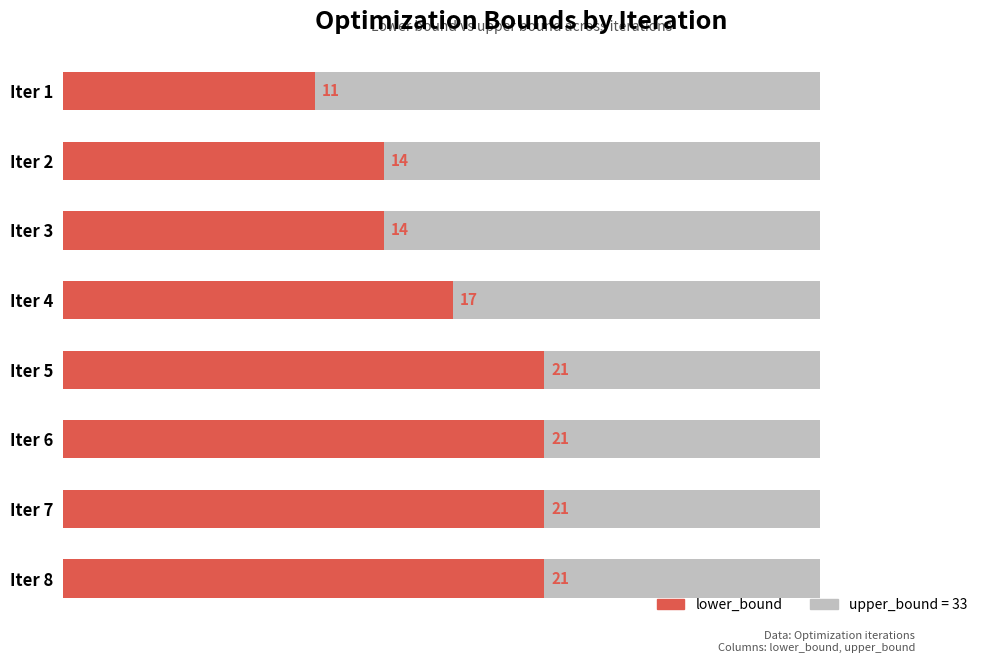

What is the value of the lower_bound bar at the 1st from the left?

11.0